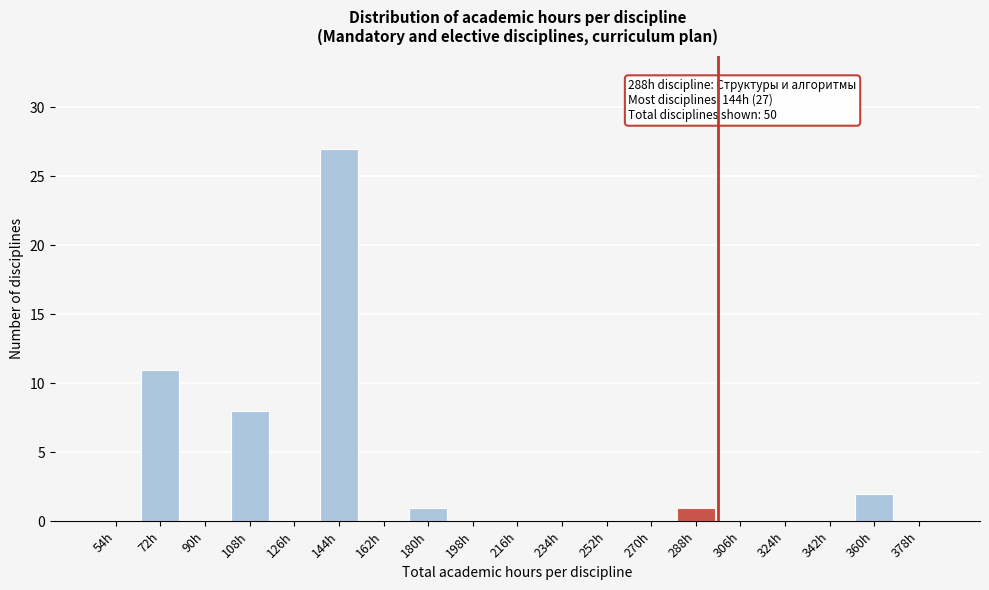

Reading right to left, transcribe all the data shown in this chart.

378h=0	360h=2	342h=0	324h=0	306h=0	288h=1	270h=0	252h=0	234h=0	216h=0	198h=0	180h=1	162h=0	144h=27	126h=0	108h=8	90h=0	72h=11	54h=0